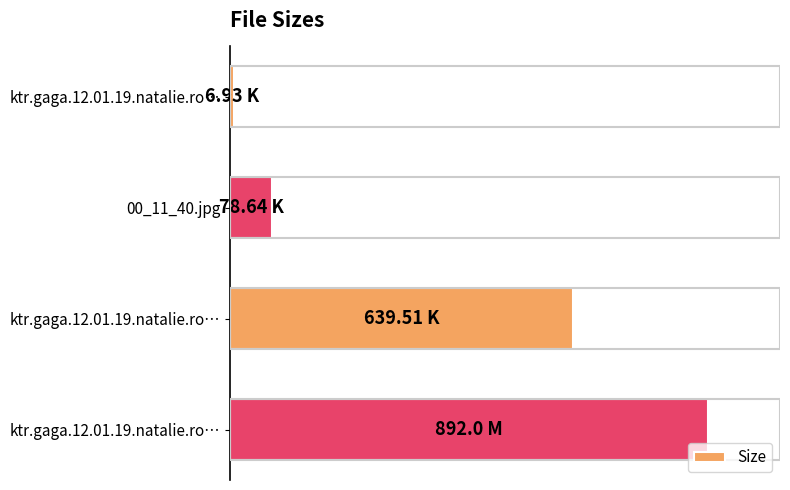

Does the chart contain any negative values?

No